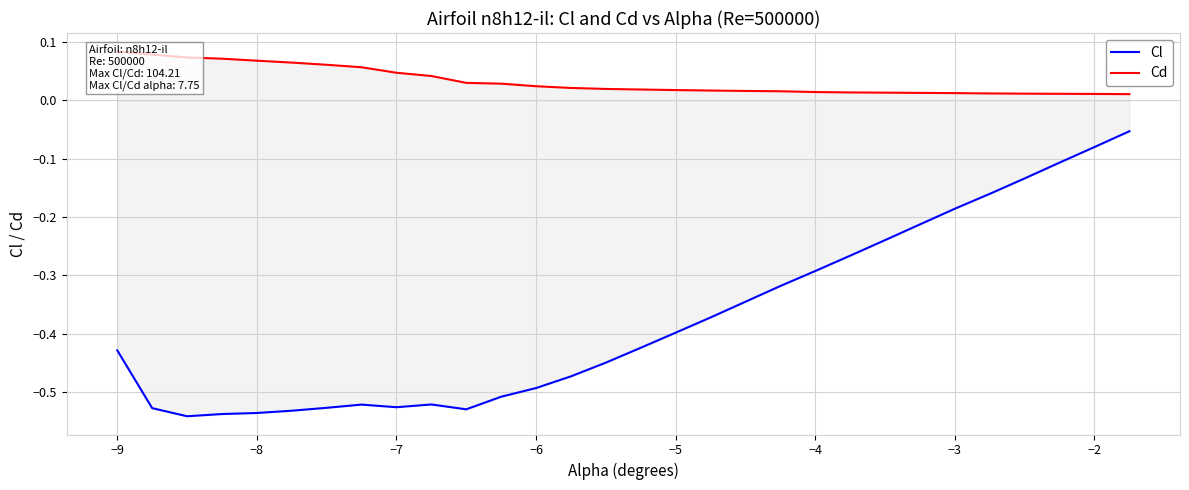

Which series has the widest spread of values?

Cl